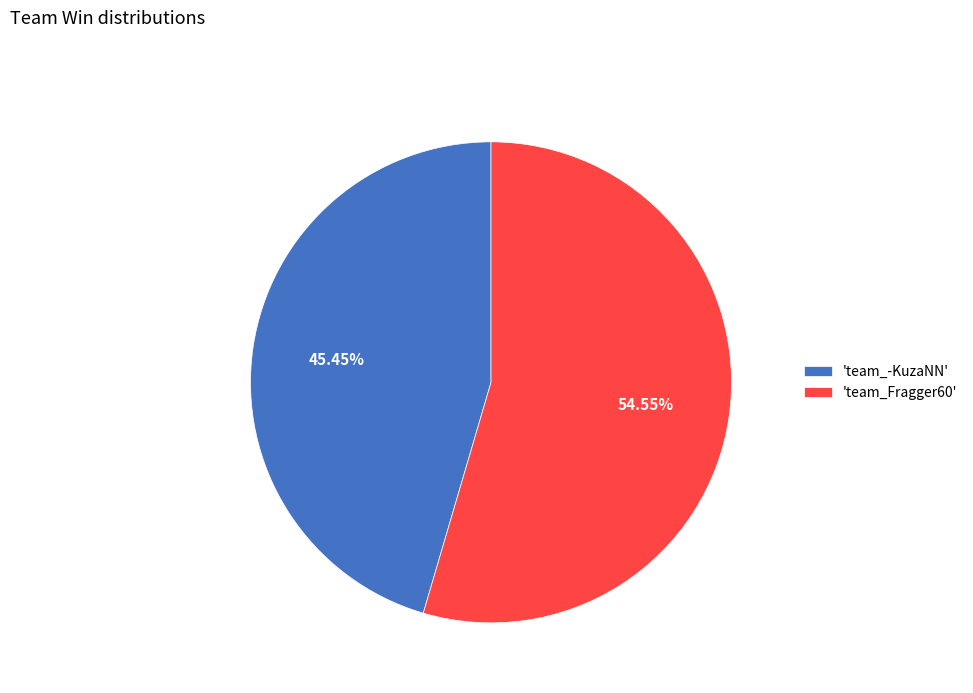

Does any single category account for the majority?

Yes